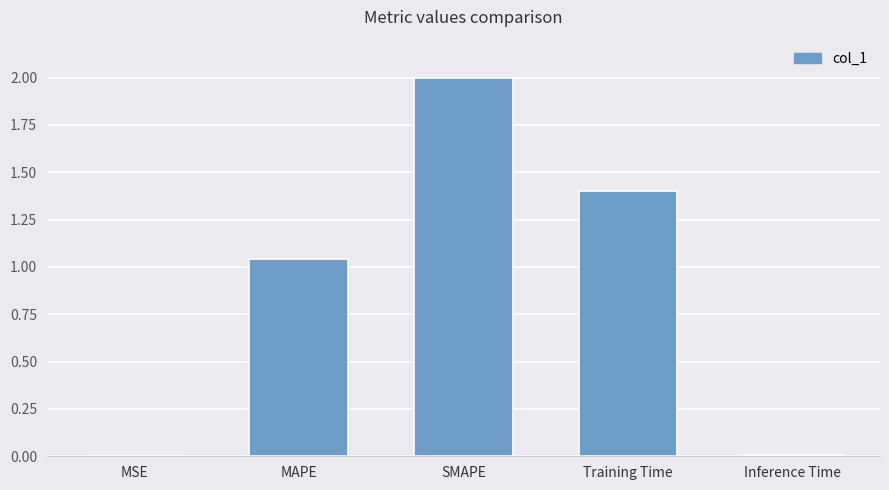

What is the sum of the values at Training Time and Inference Time?

1.4